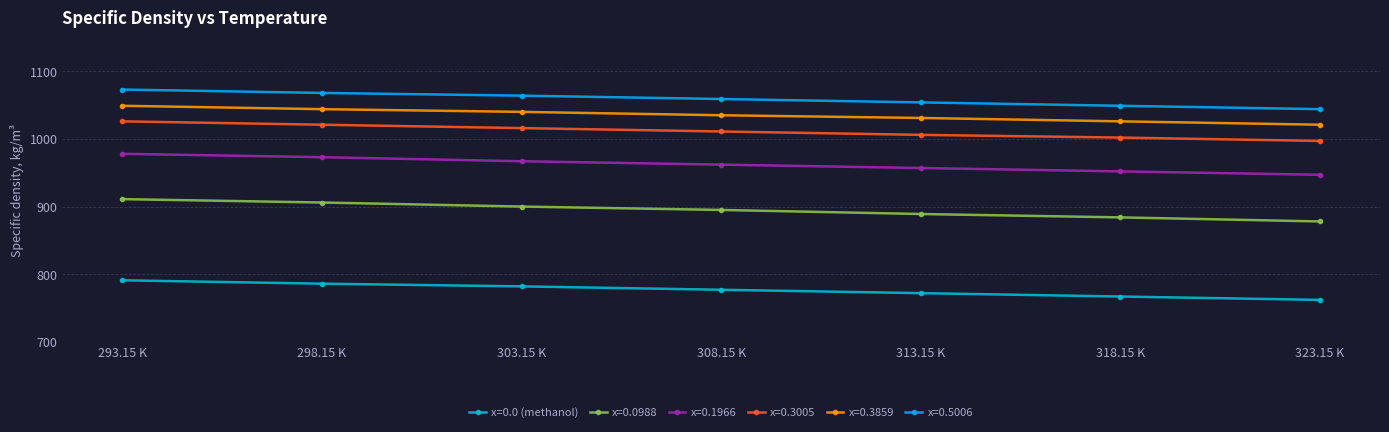

How many distinct data groups are displayed?

6